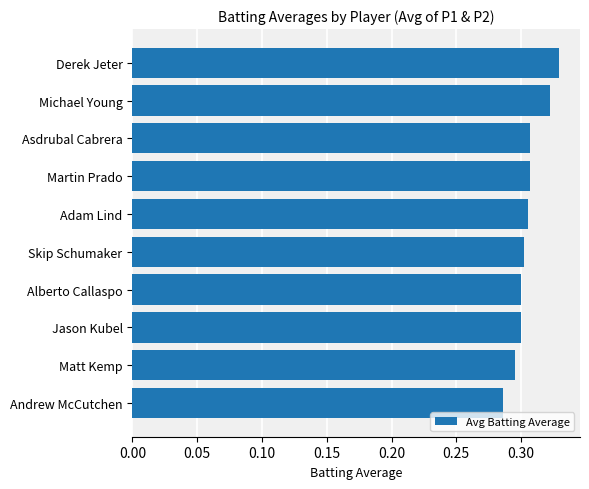

True or false: the data shows 0.4 at Asdrubal Cabrera.

False